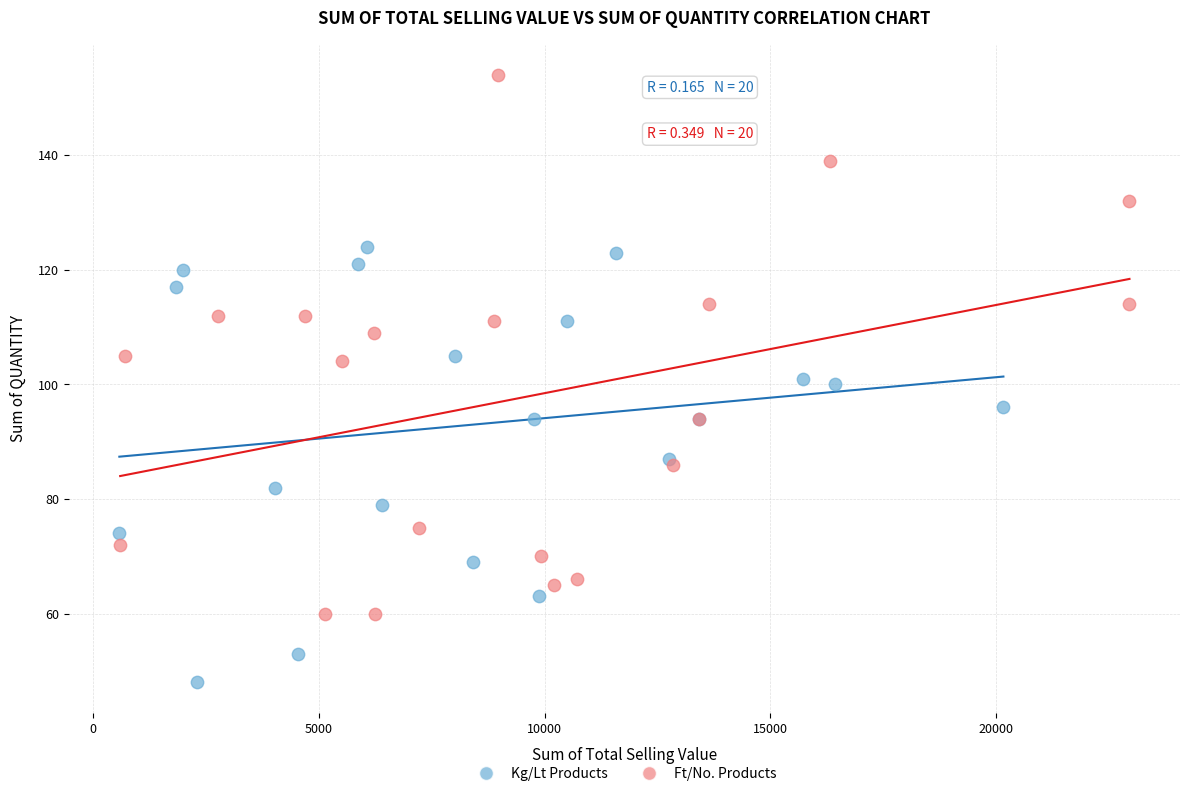

Which series contains the lowest Y value?

Kg/Lt Products